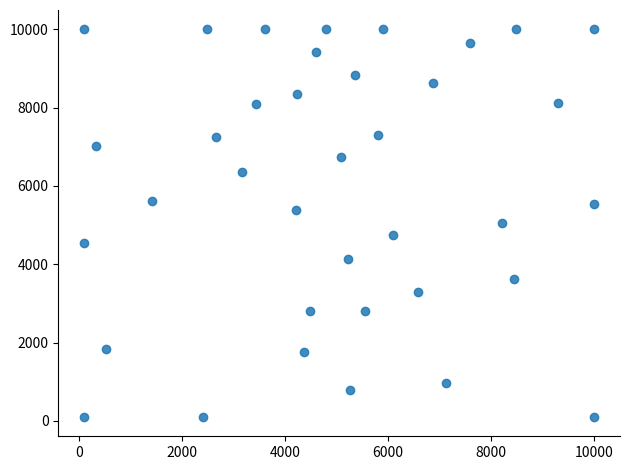

What is the range of Y values (max minus min)?

9900.0